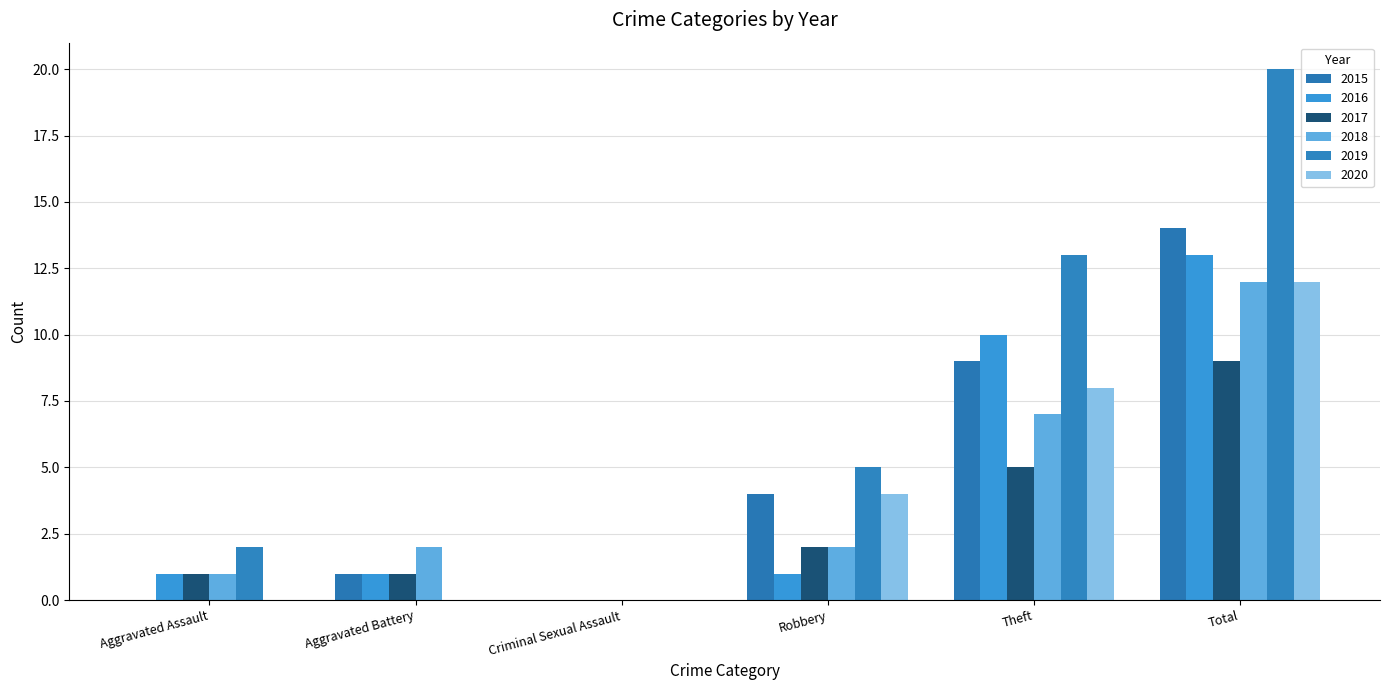

Which series has the largest range (max minus min)?

2019